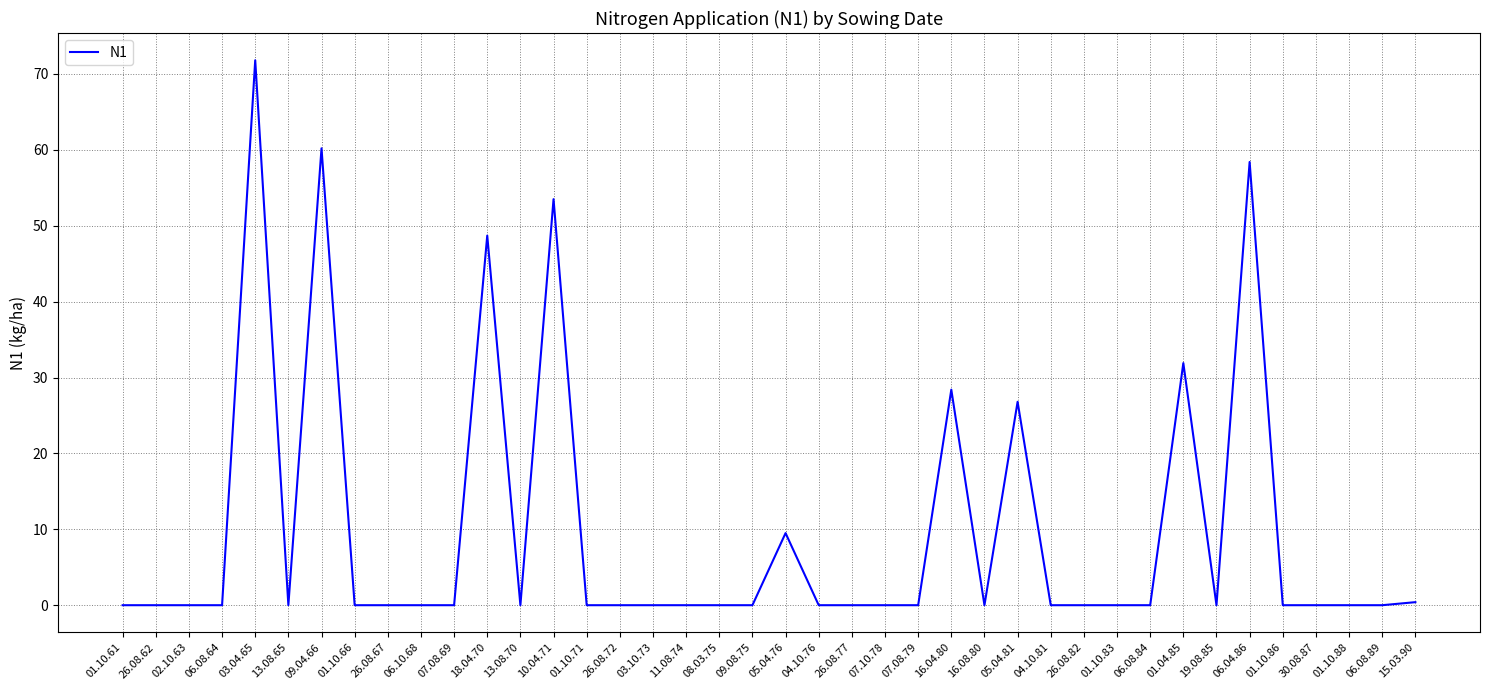

Is it true that the value at 26.08.67 is 0.0?

True